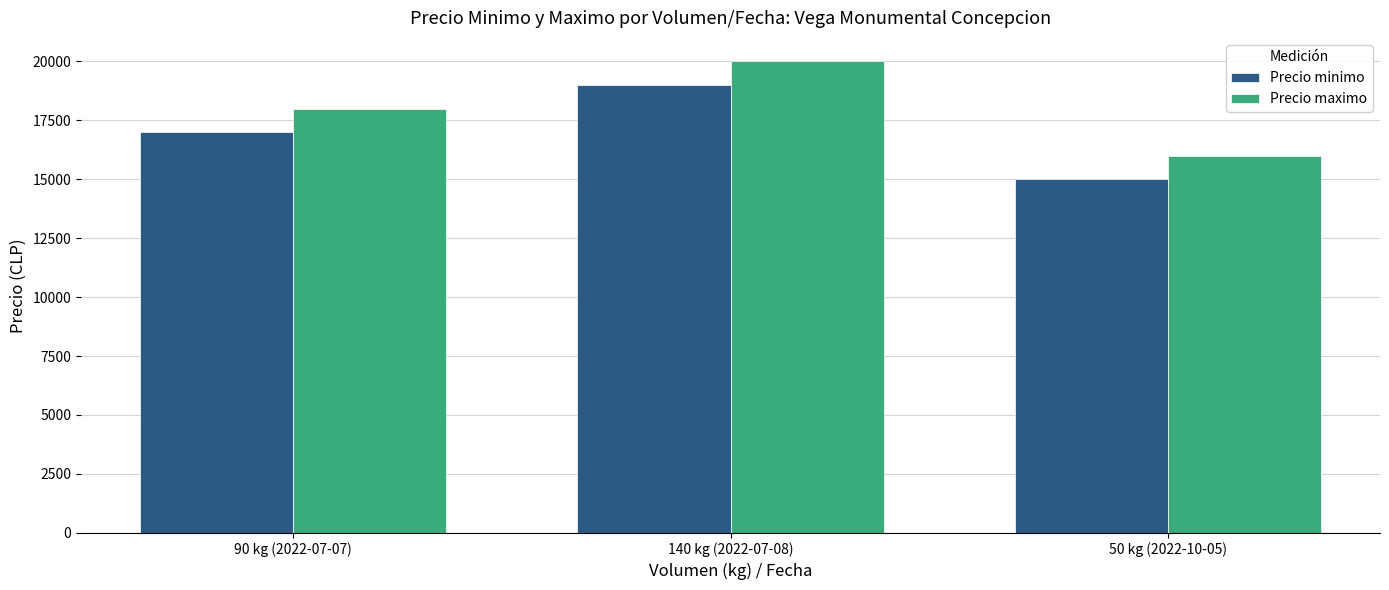

Reading left to right, list all the values displayed in this chart.

Precio minimo: 90 kg (2022-07-07)=17000	140 kg (2022-07-08)=19000	50 kg (2022-10-05)=15000
Precio maximo: 90 kg (2022-07-07)=18000	140 kg (2022-07-08)=20000	50 kg (2022-10-05)=16000